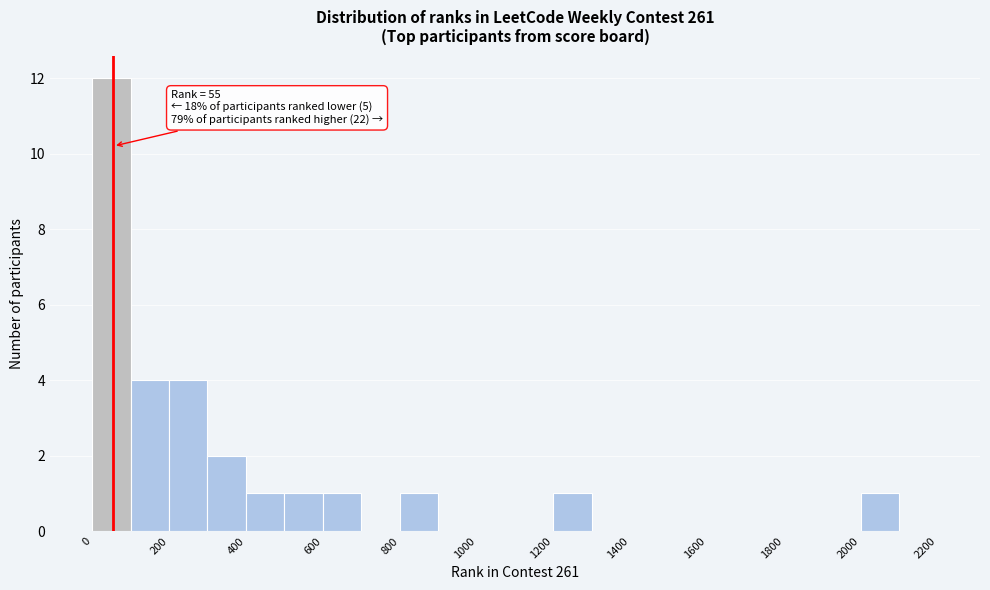

Over which range of the x-axis is the bar tallest?

0 to 100